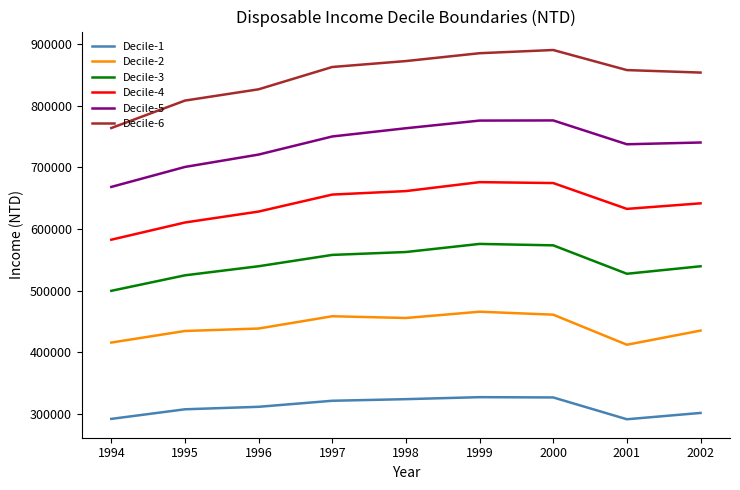

Rank the series by their maximum value, from highest to lowest.

Decile-6, Decile-5, Decile-4, Decile-3, Decile-2, Decile-1